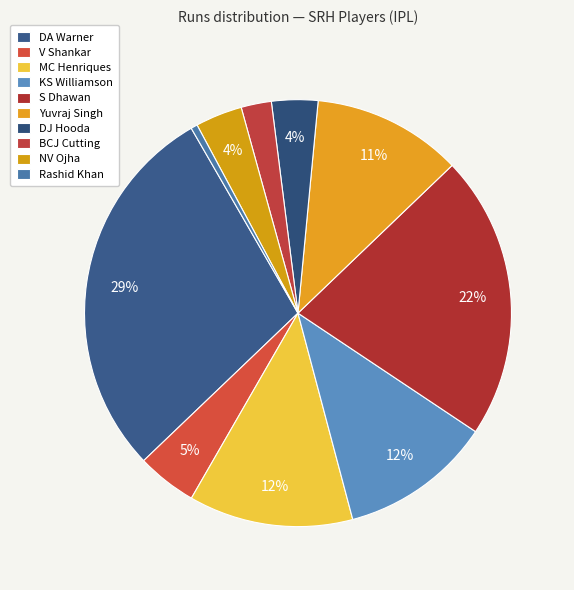

Count the number of slices in the pie.

10